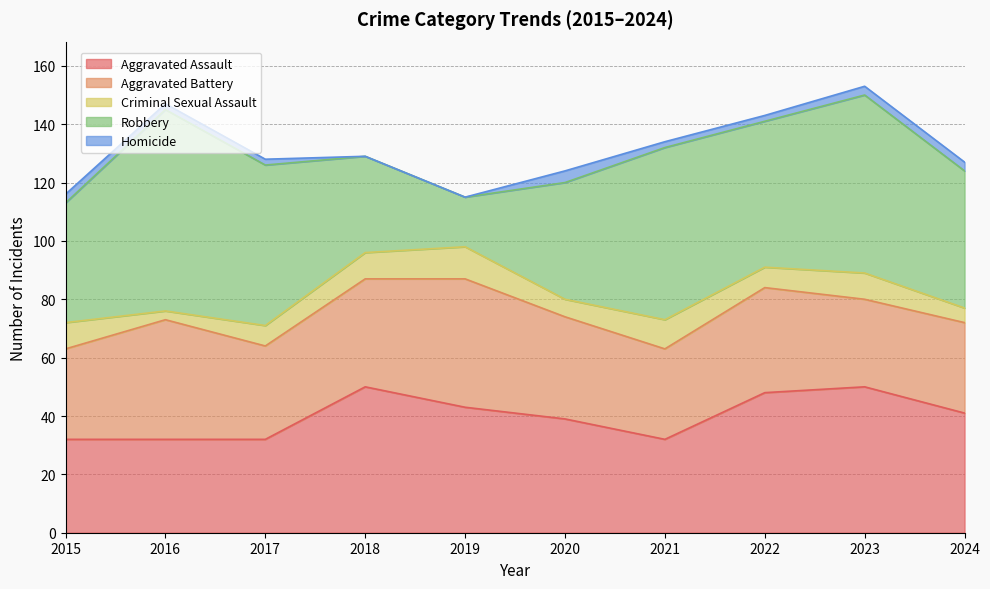

How many categories are shown in the chart?

10